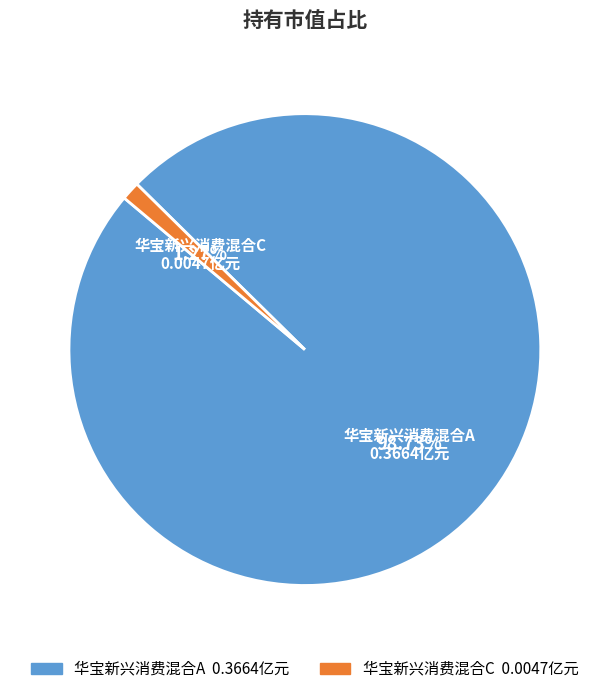

To the nearest percent, what is the combined percentage of 华宝新兴消费混合A and 华宝新兴消费混合C?

100%